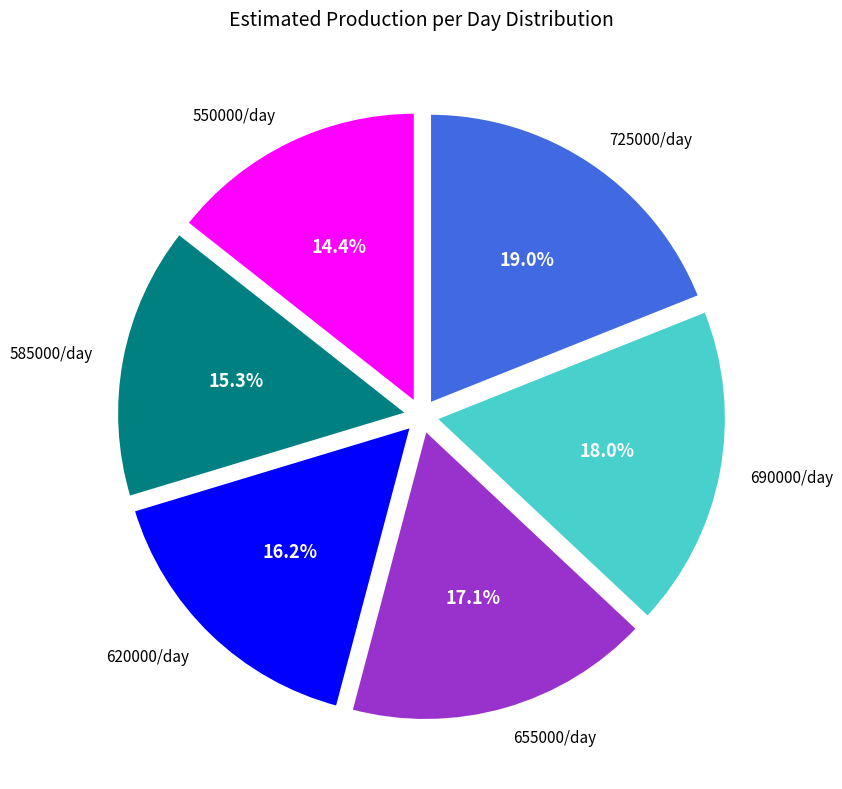

To the nearest percent, what is the combined percentage of 725000/day and 655000/day?

36%